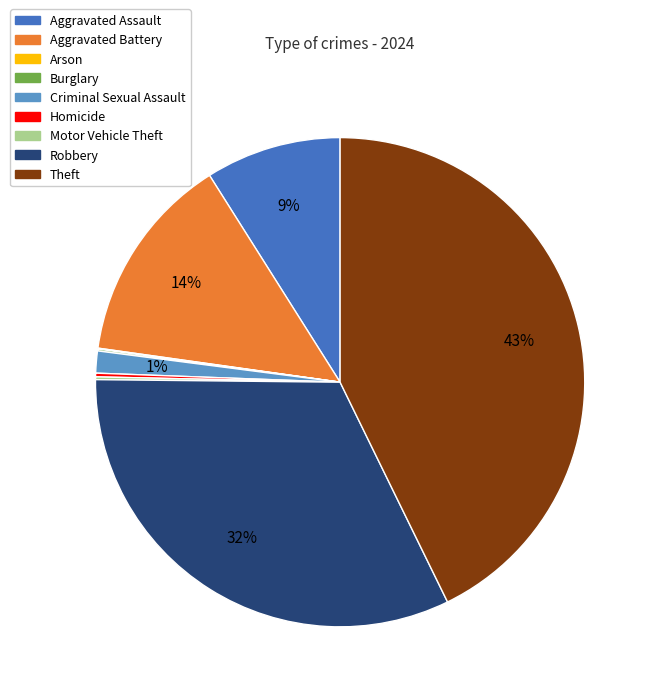

True or false: Aggravated Battery accounts for 14% of the total.

True